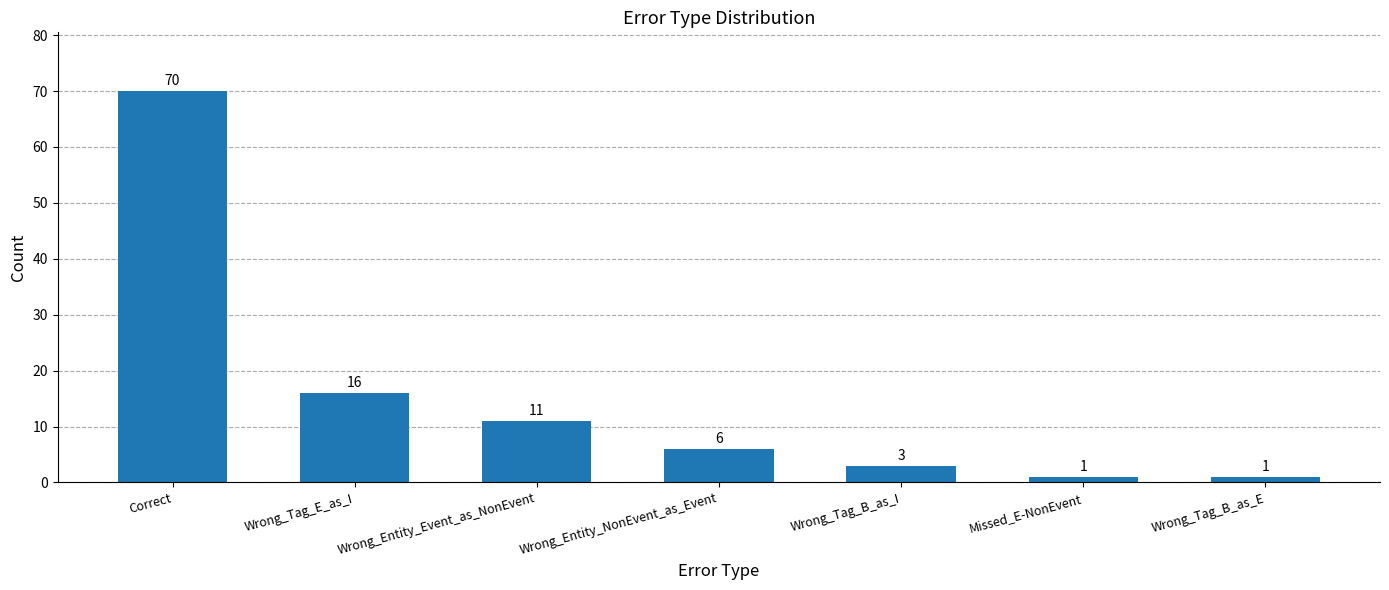

What is the difference between the maximum and minimum values?

69